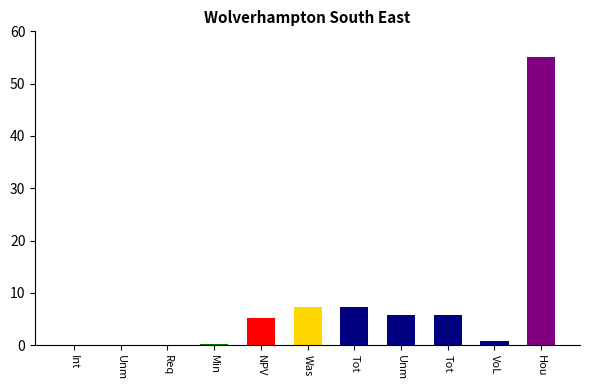

What is the sum of all values?

87.5